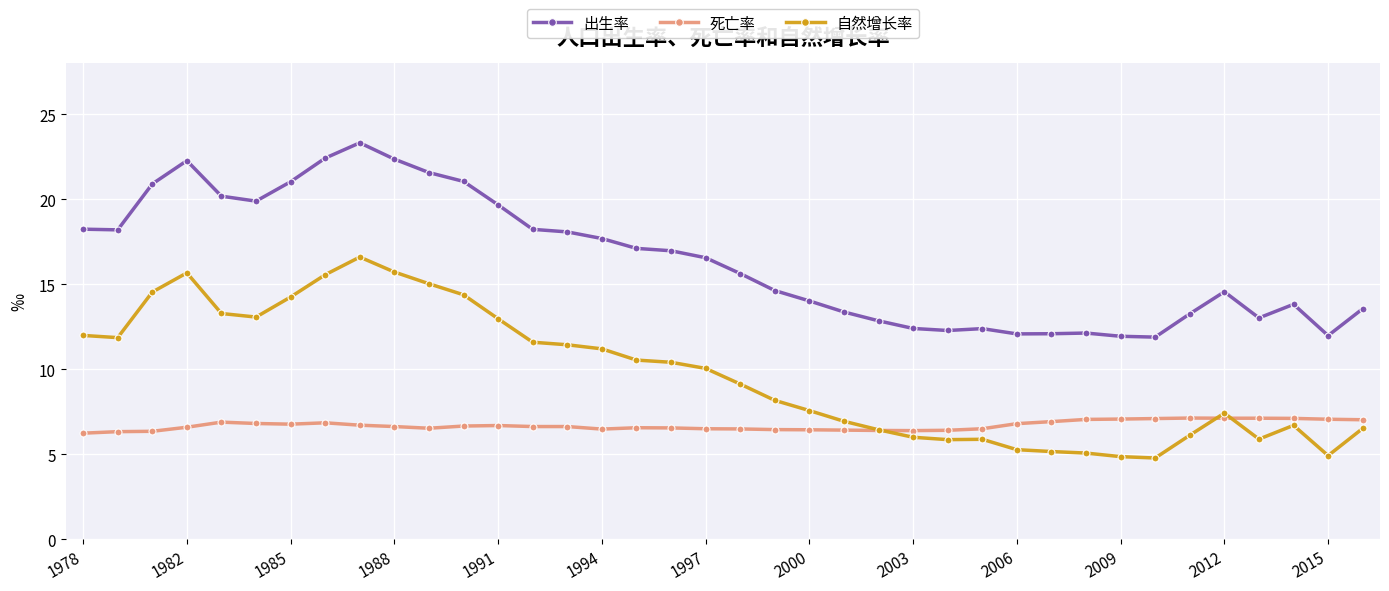

List the series in order of their peak value, highest first.

出生率, 自然增长率, 死亡率